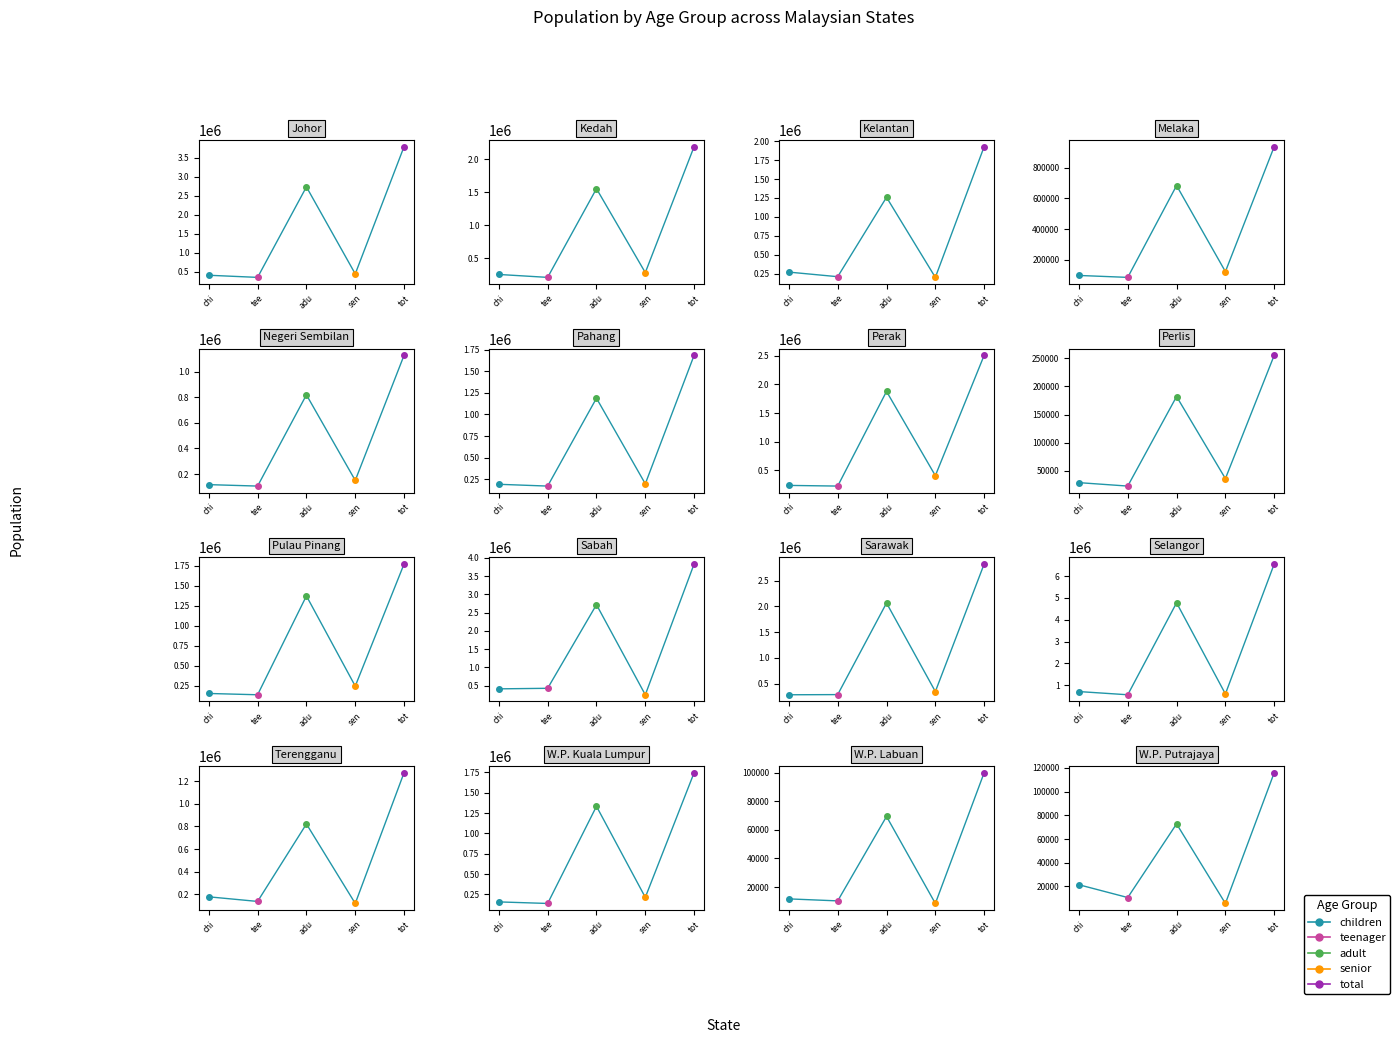

Is it true that teenager equals 289200 at Sarawak?

True